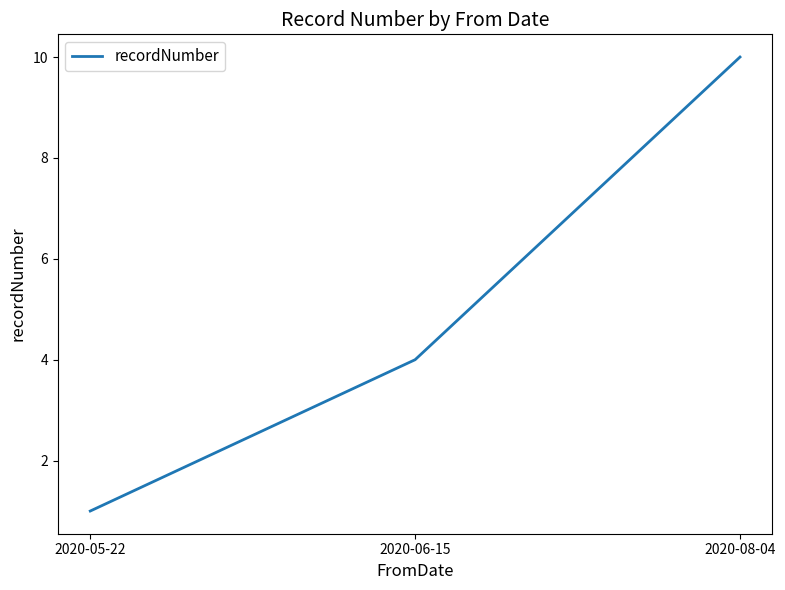

How many distinct data groups are displayed?

1